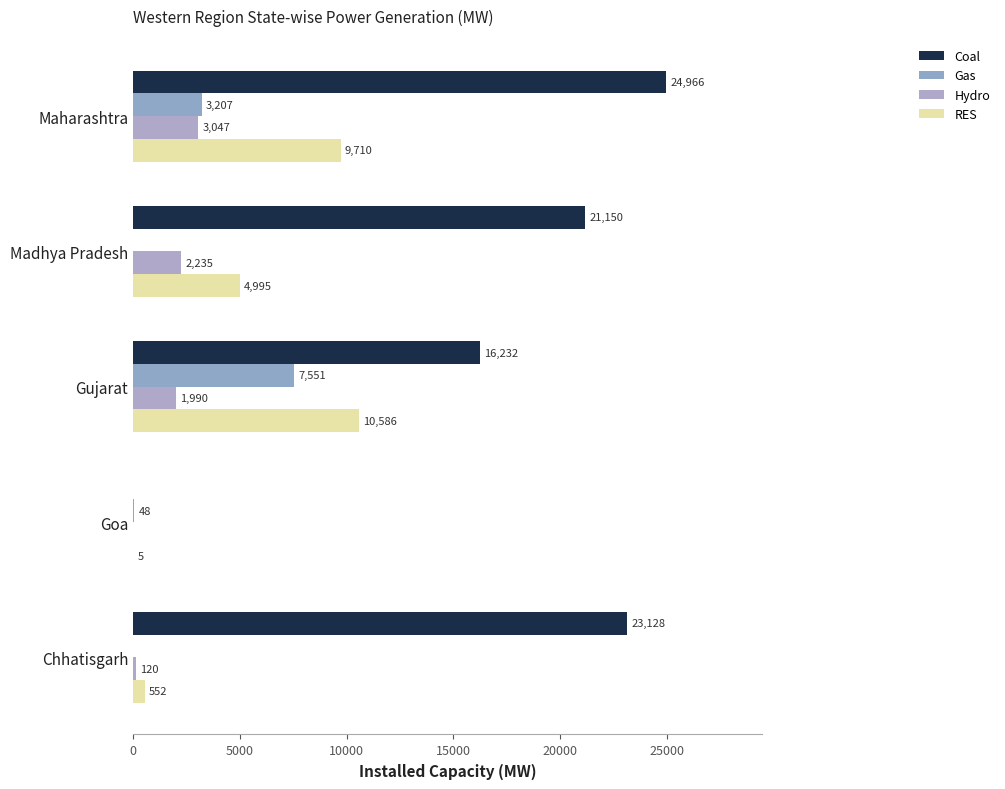

What are all the series names shown in the legend?

Coal, Gas, Hydro, RES